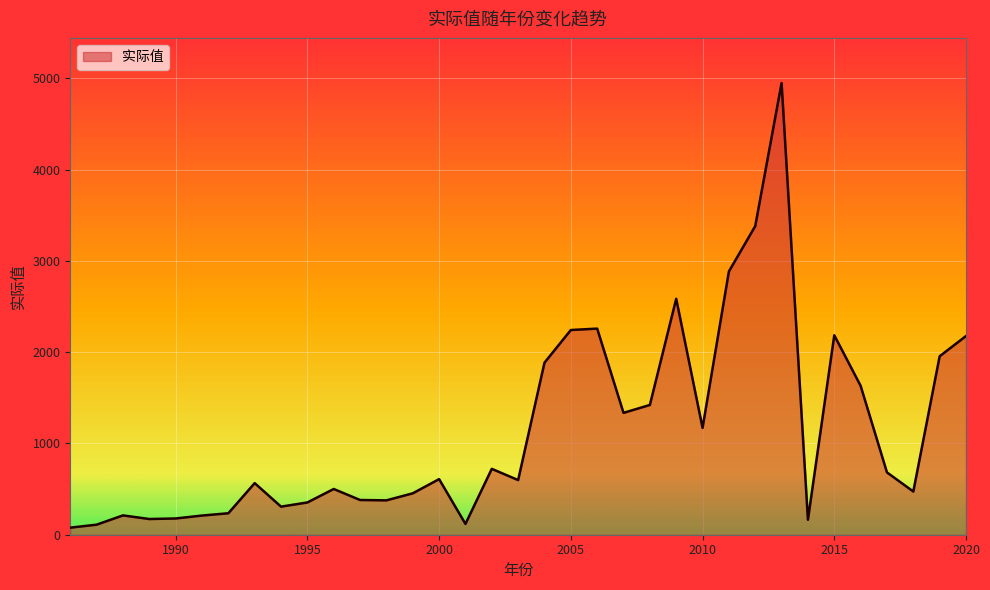

What is the difference between the maximum and minimum values?

4872.5